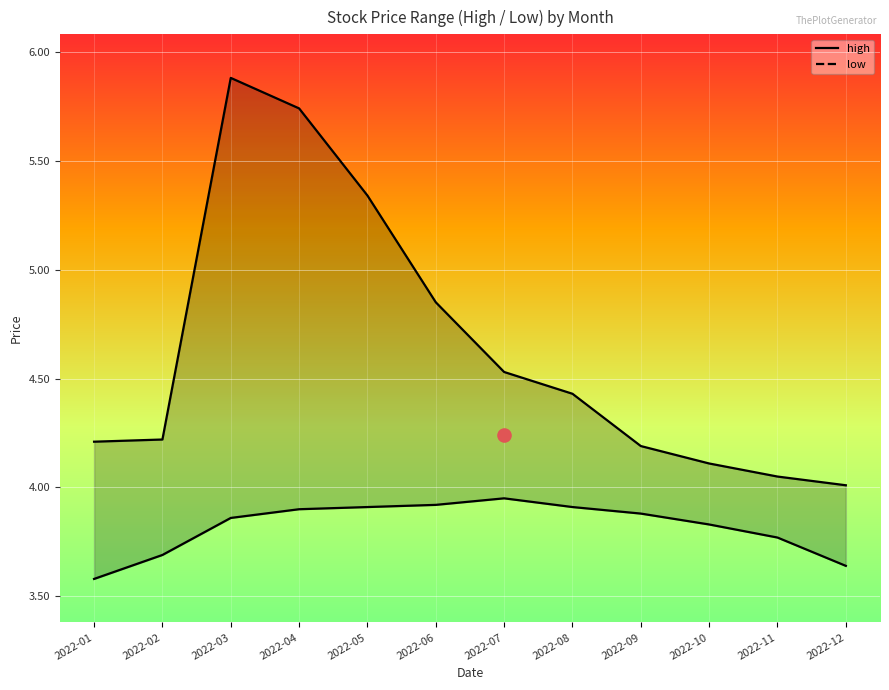

What are all the series names shown in the legend?

high, low